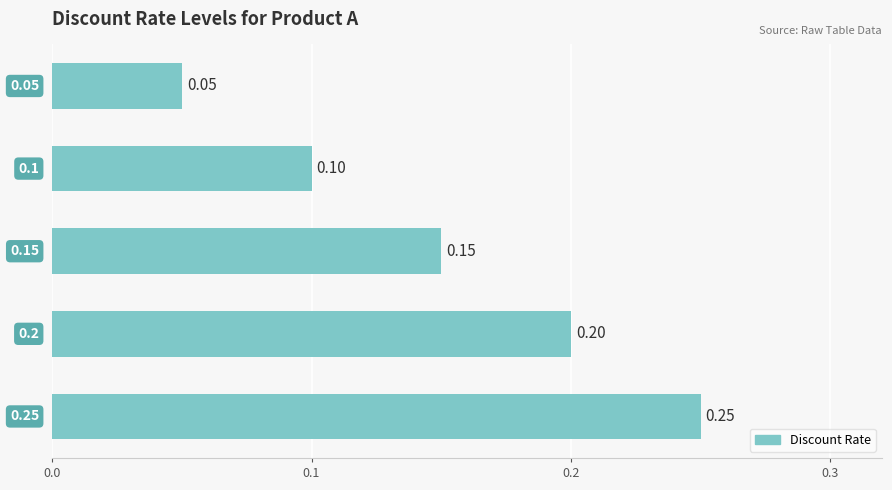

Are the bars horizontal?

Yes